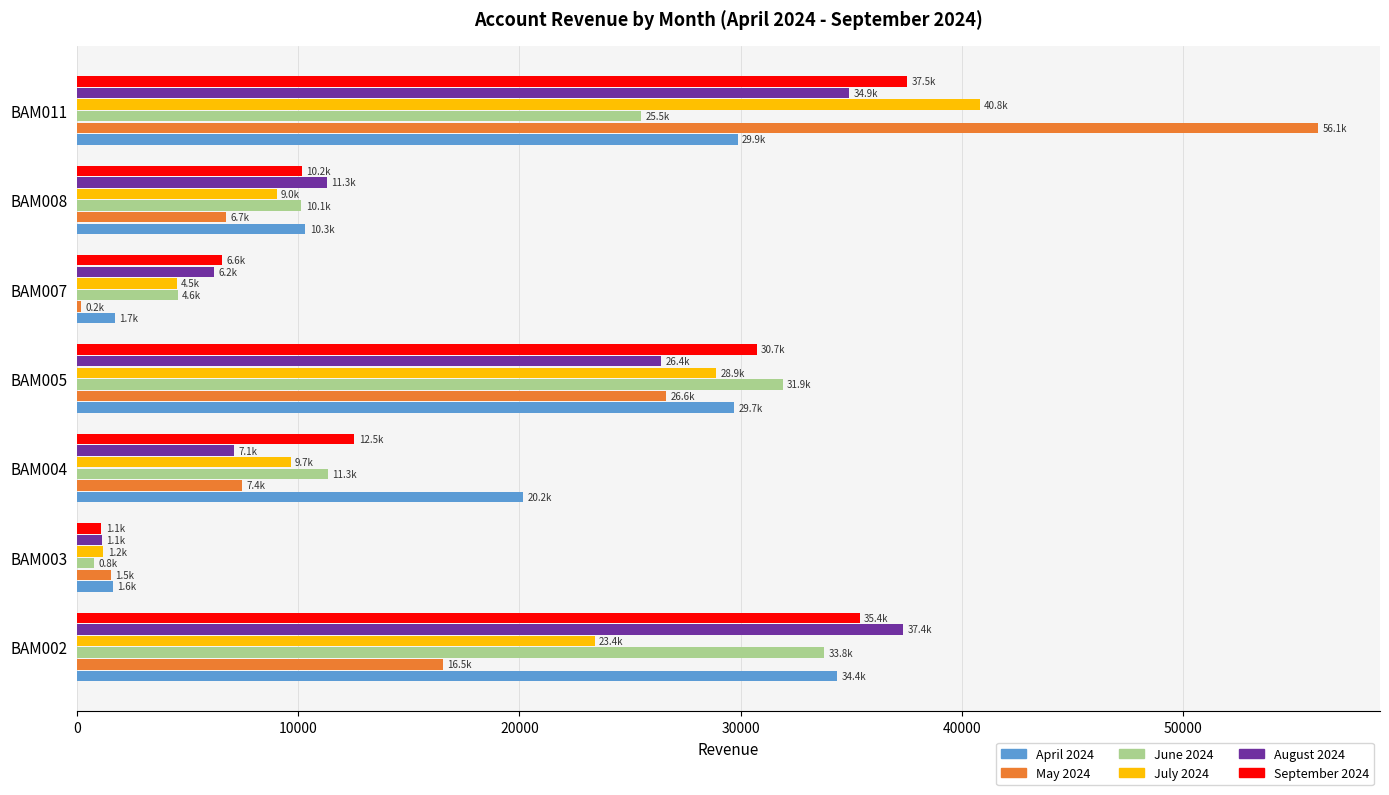

Which series has the widest spread of values?

May 2024